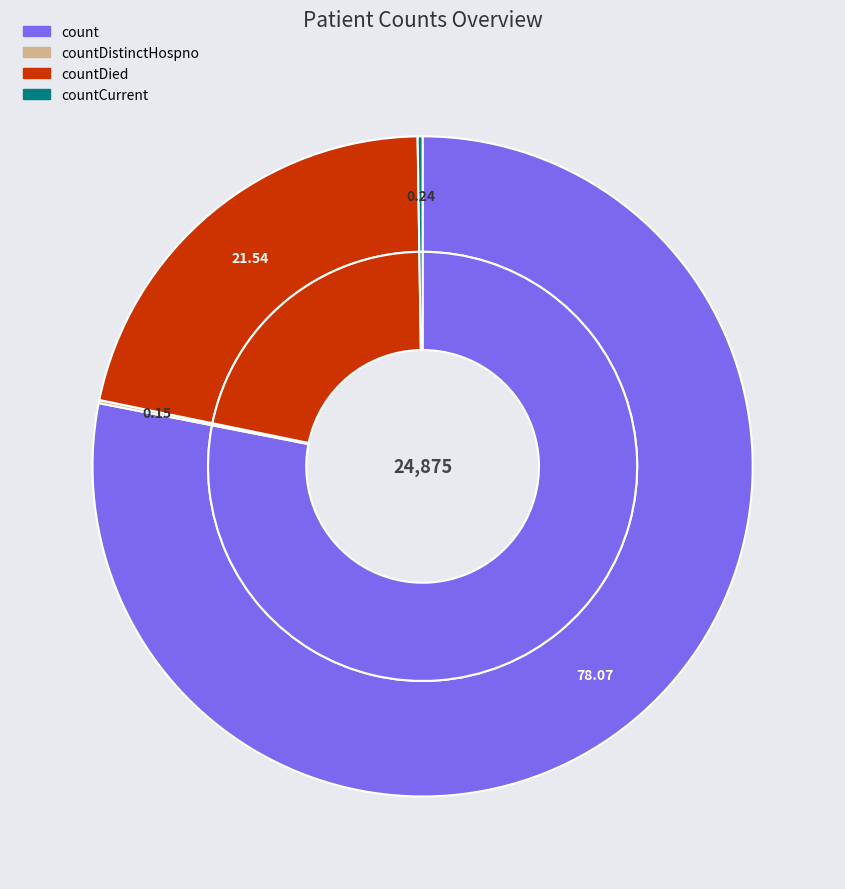

To the nearest percent, what portion does countDied represent?

22%